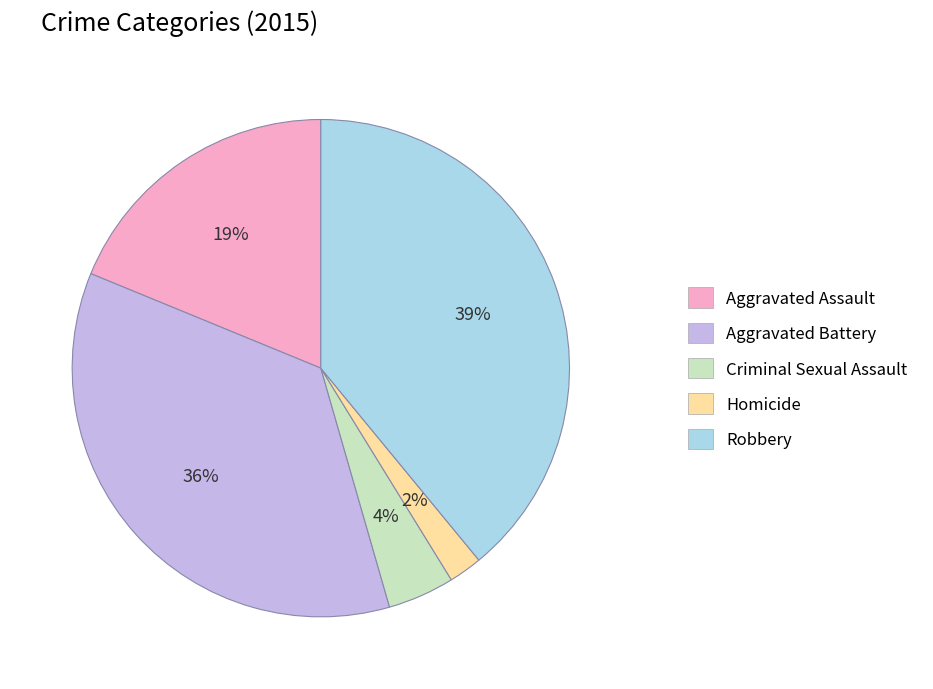

What is the ratio of the value at Robbery to the value at Aggravated Battery?

1.1